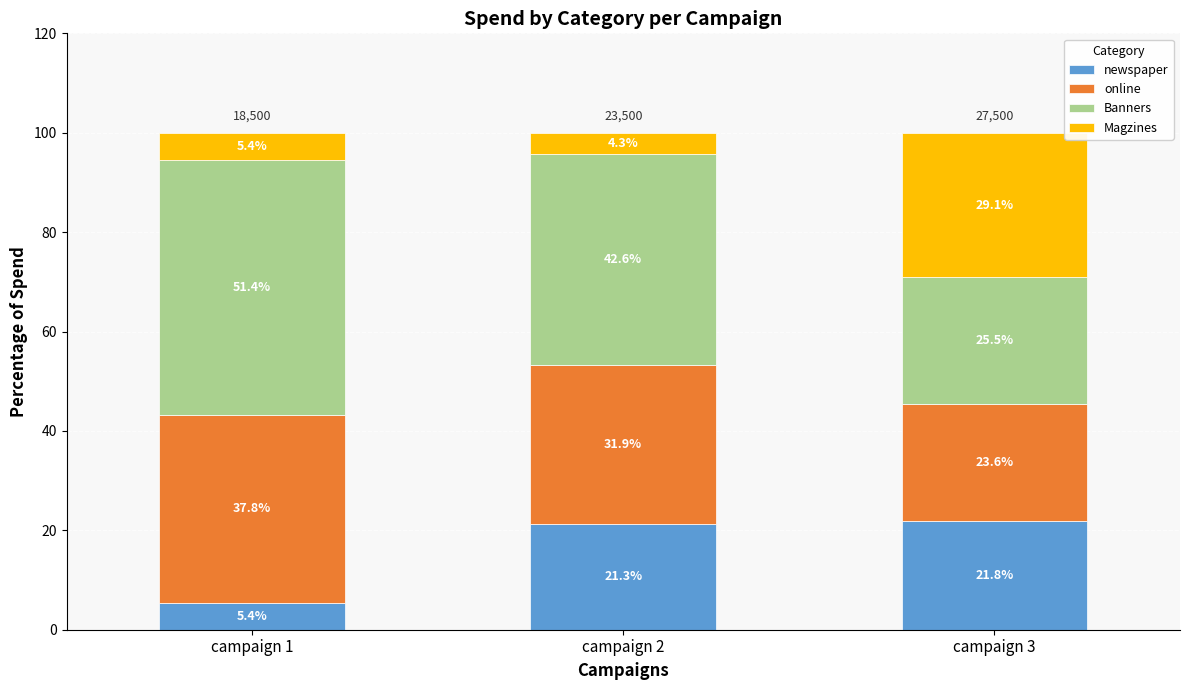

The value of newspaper at campaign 1 is 5.4. True or false?

True